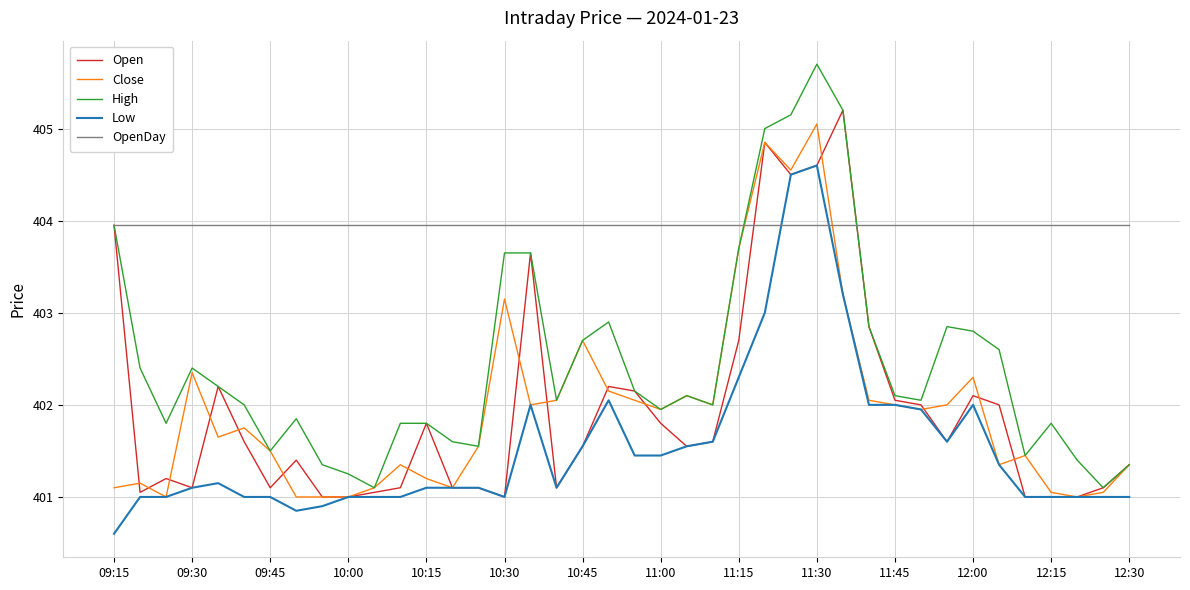

Which series has the largest total across all categories?

OpenDay